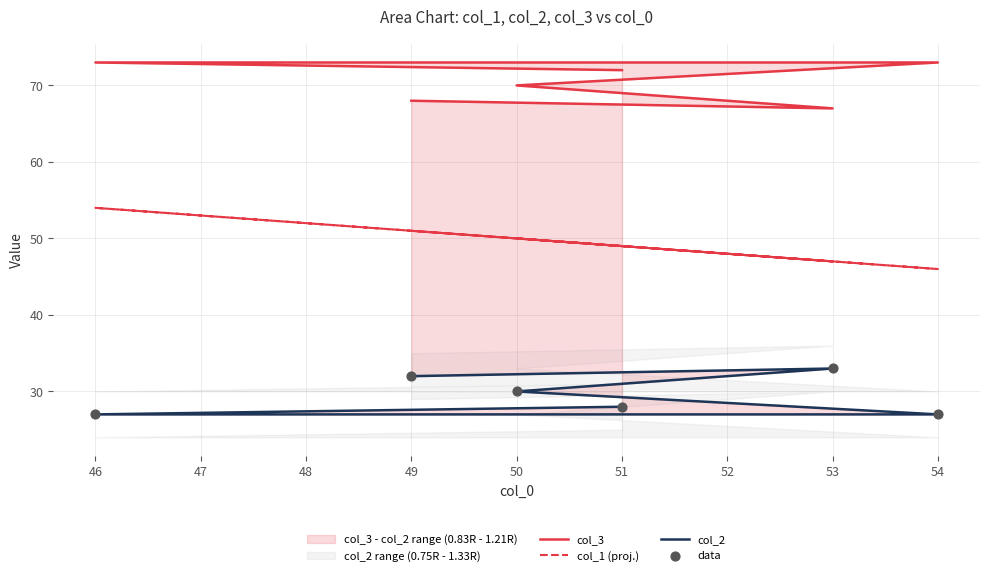

Which series contains the lowest Y value?

col_2